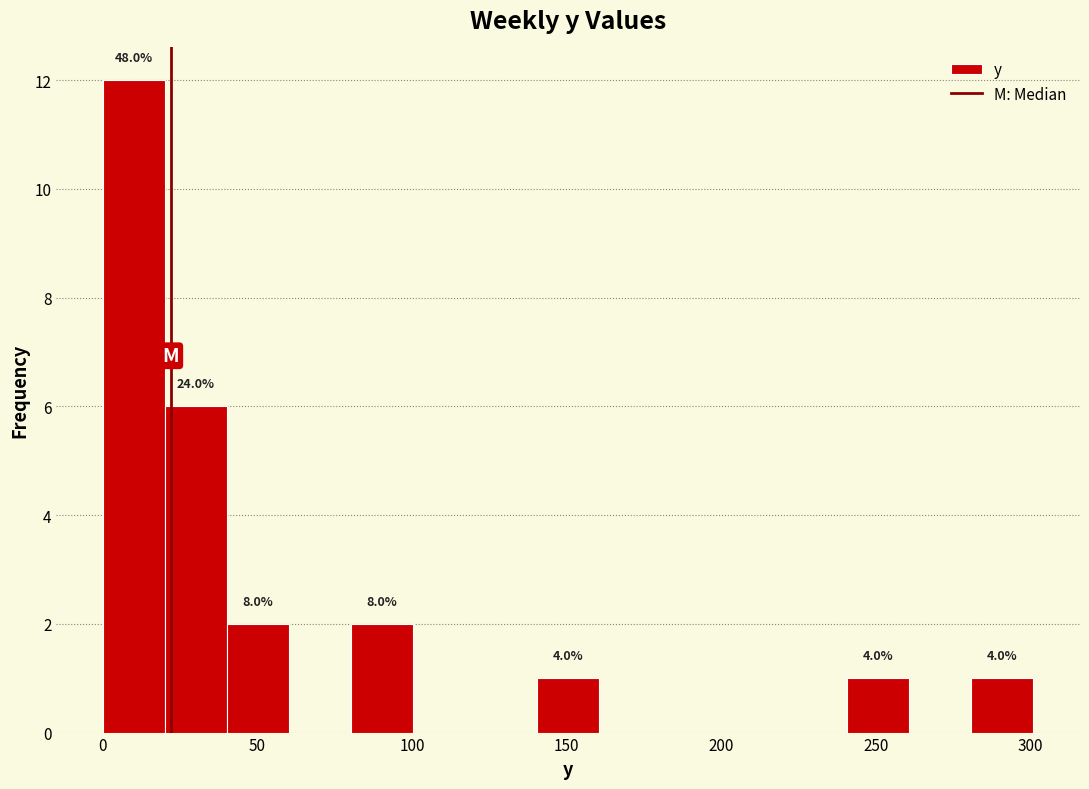

Over which range of the x-axis is the bar tallest?

0 to 20